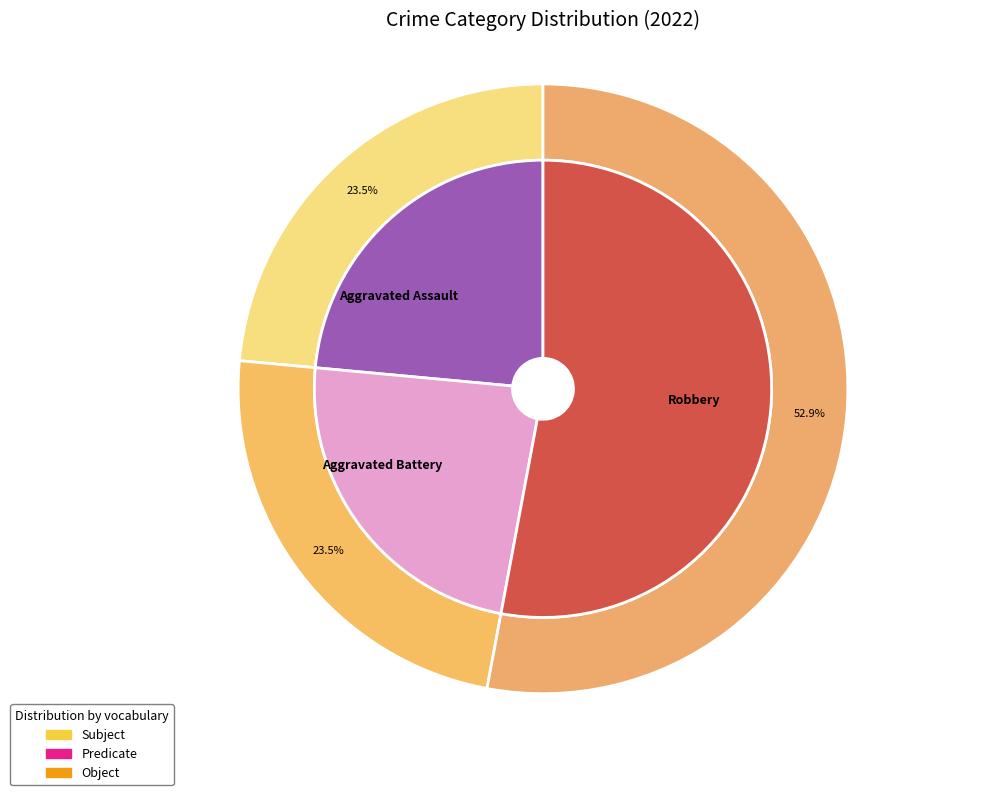

Is it true that Robbery is 39% of the pie?

False